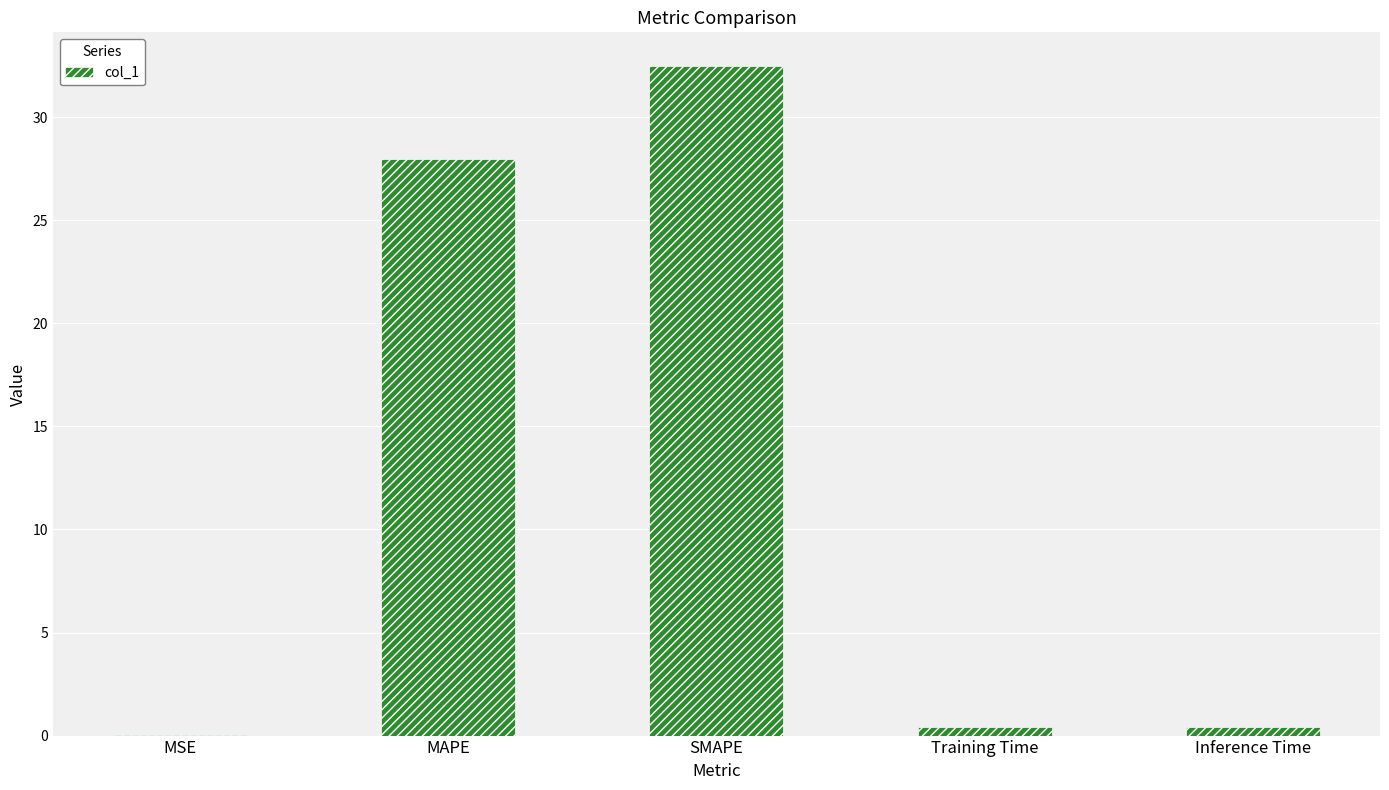

What is the greatest value displayed?

32.5